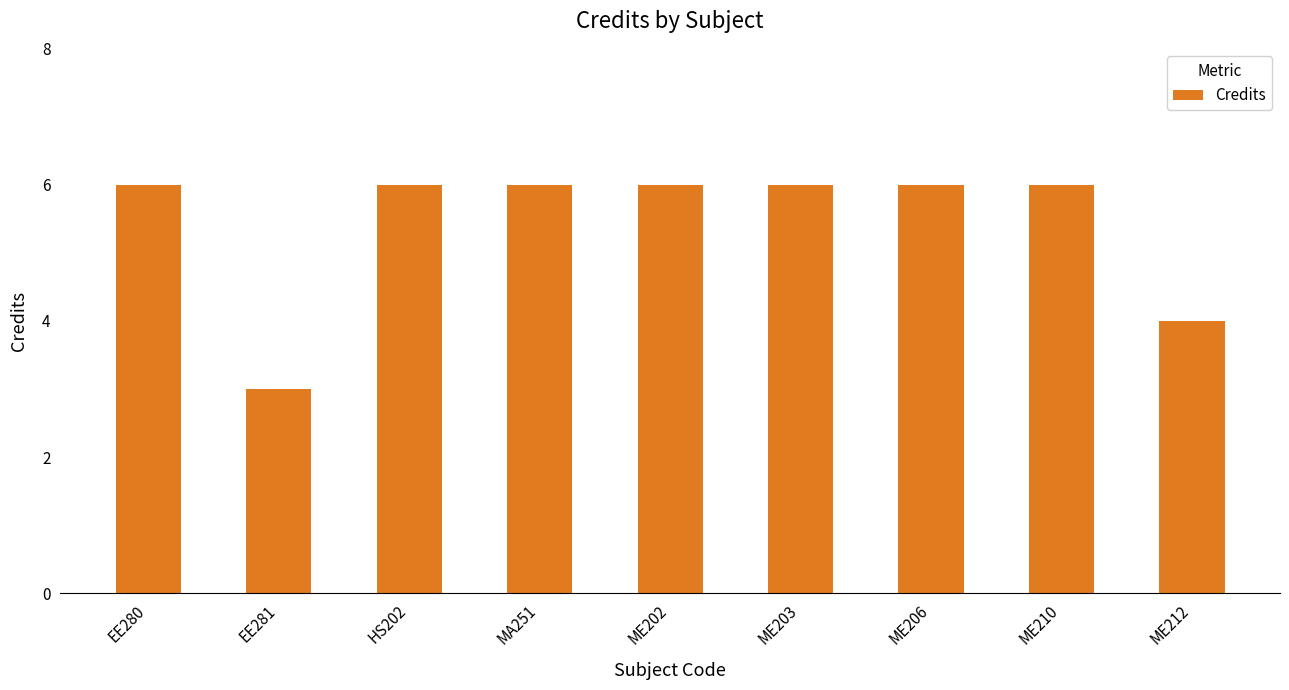

The value at ME202 is 6. True or false?

True